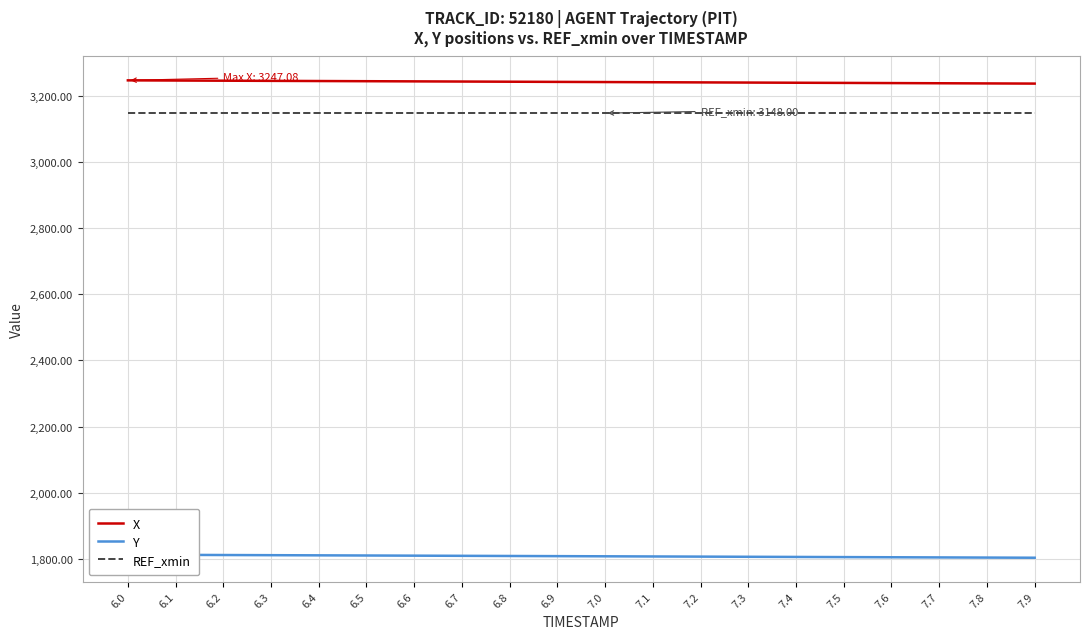

True or false: Y and REF_xmin intersect in this chart.

False